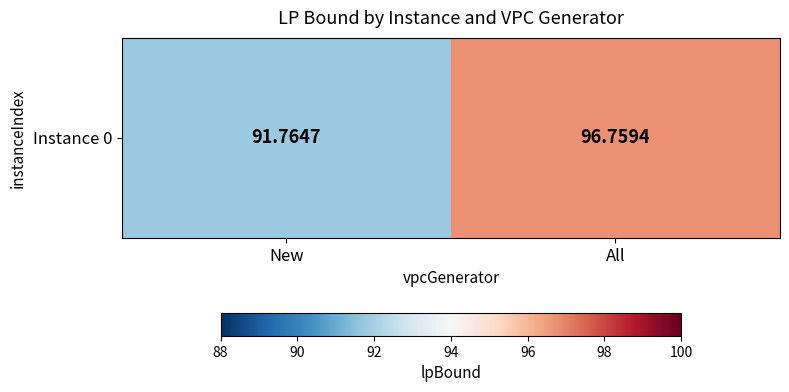

How many values are below 96?

1